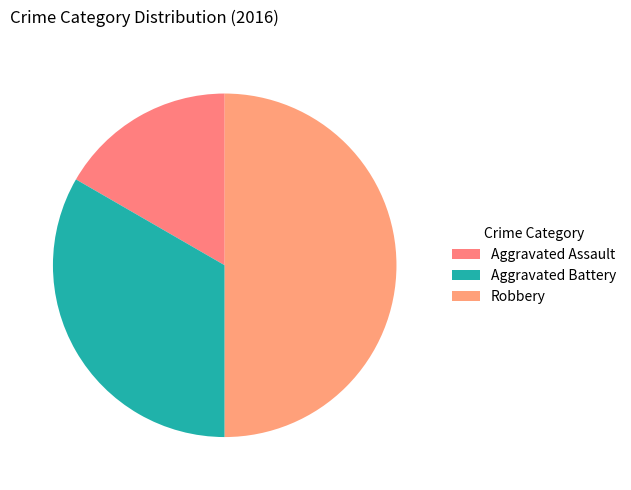

Rank the categories by value from highest to lowest.

Robbery, Aggravated Battery, Aggravated Assault